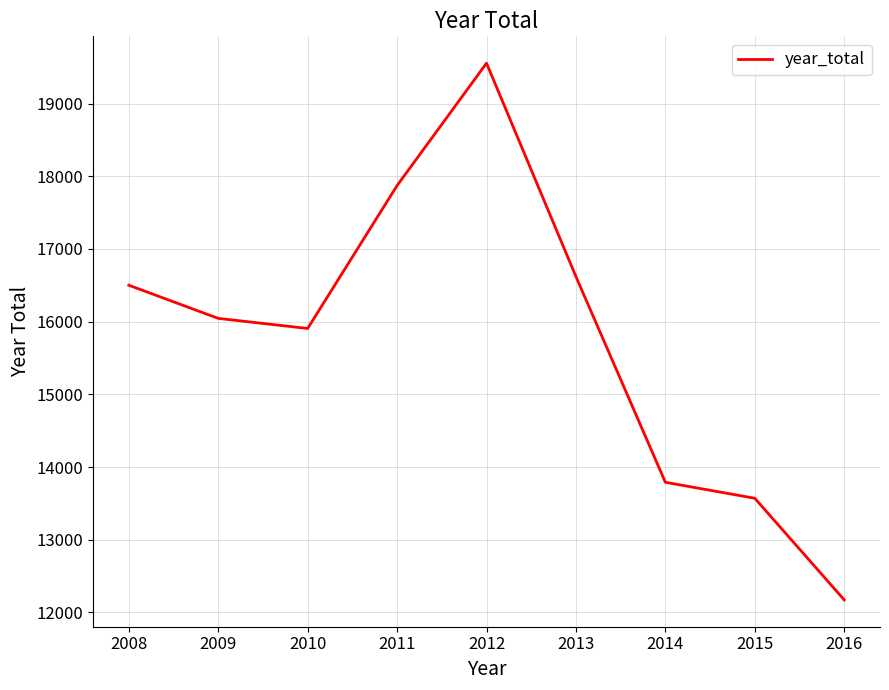

Reading left to right, transcribe all the data shown in this chart.

16501	16045	15906	17872	19556	16620	13790	13570	12172